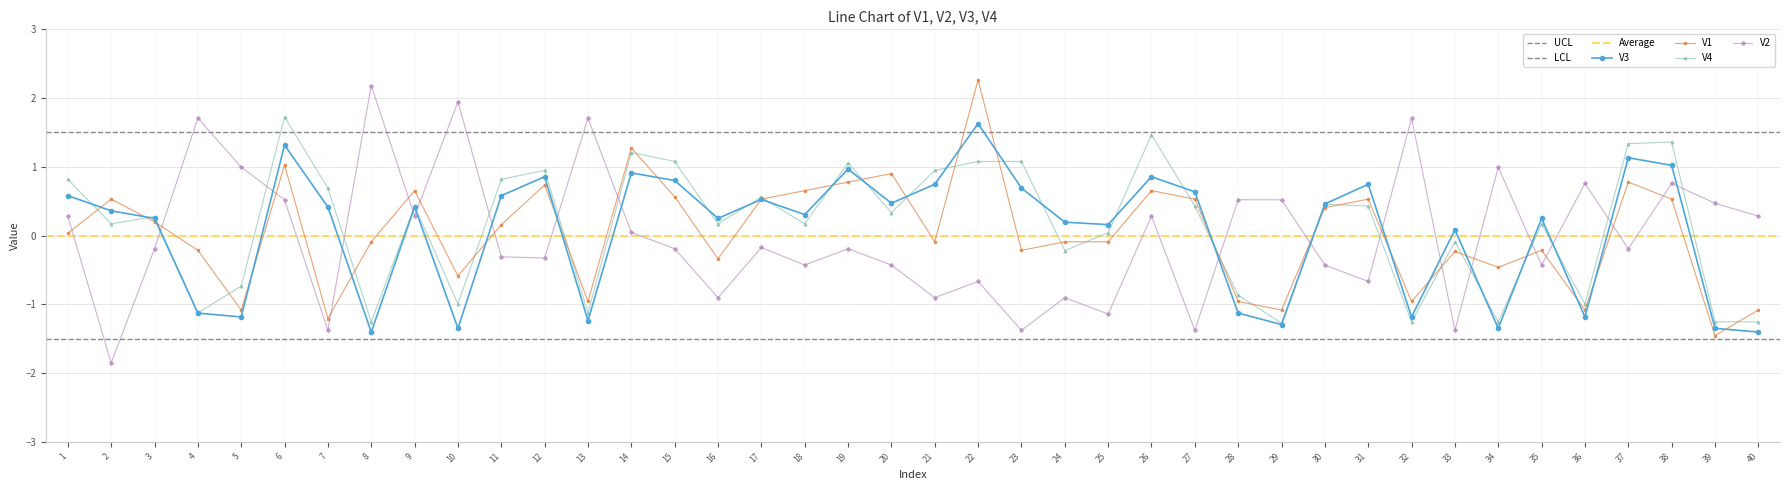

What is the highest value of the V1 series?

2.3